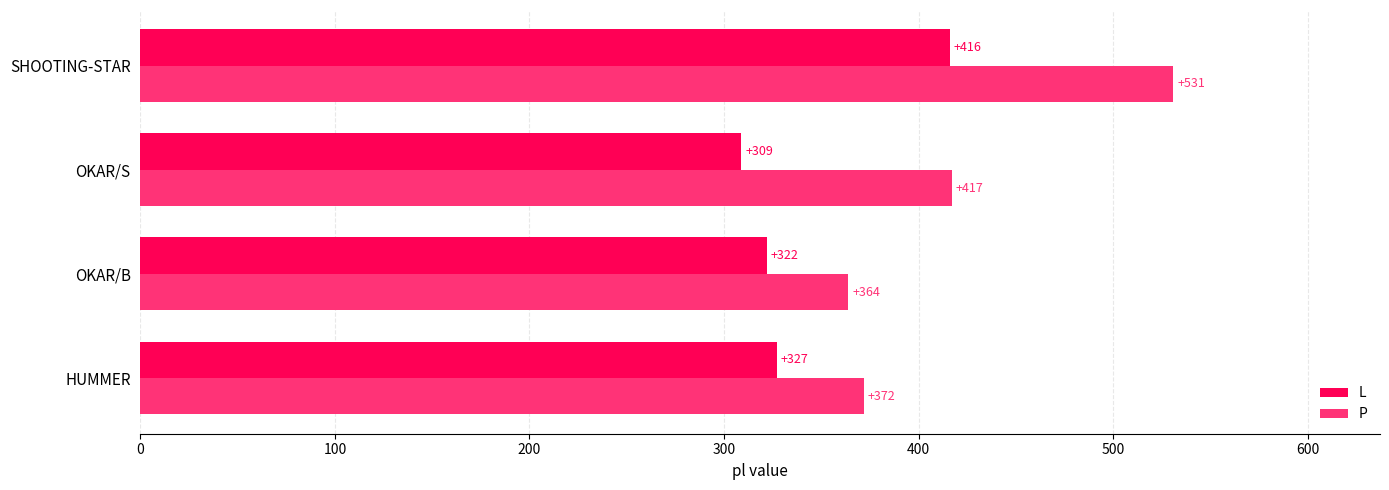

At which category is the sum across all series the highest?

SHOOTING-STAR